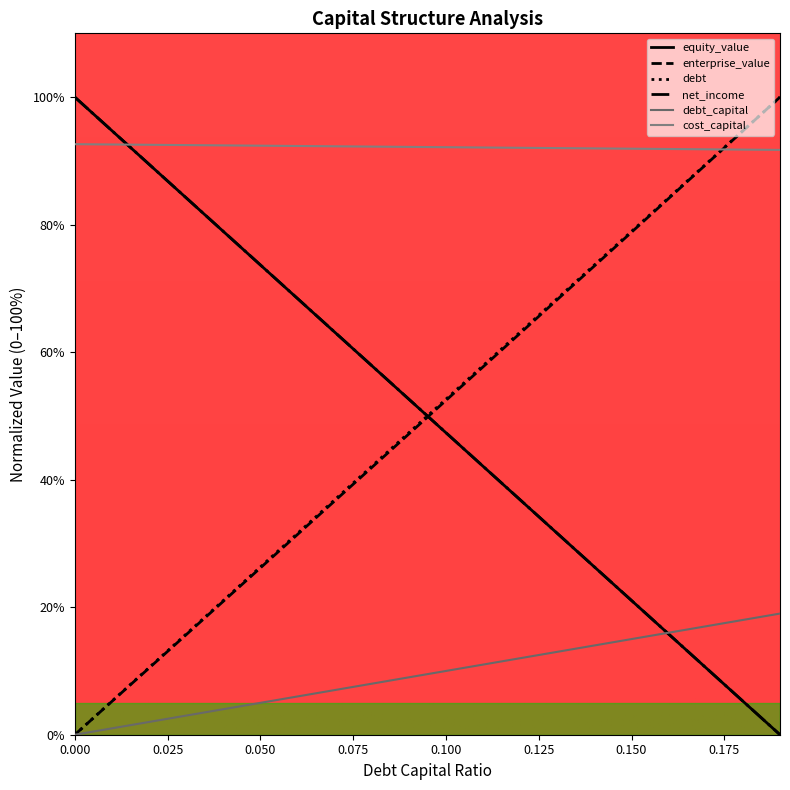

Is this an area chart (filled region under the line)?

No